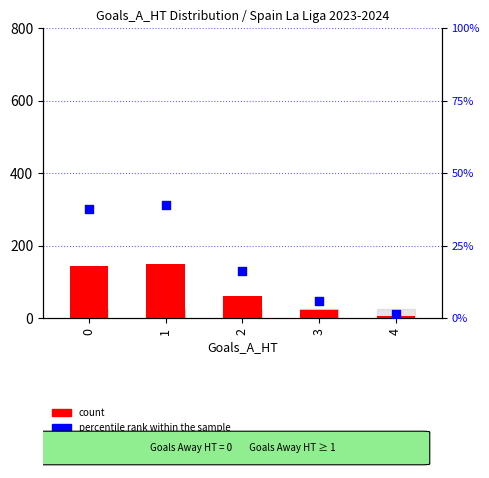

Which series reaches the maximum Y coordinate?

count